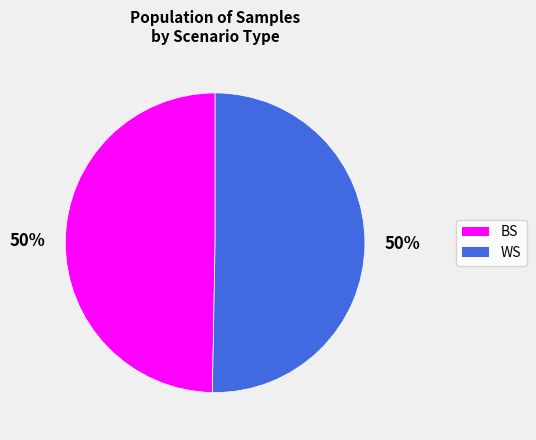

The BS slice represents 50% of the pie. True or false?

True